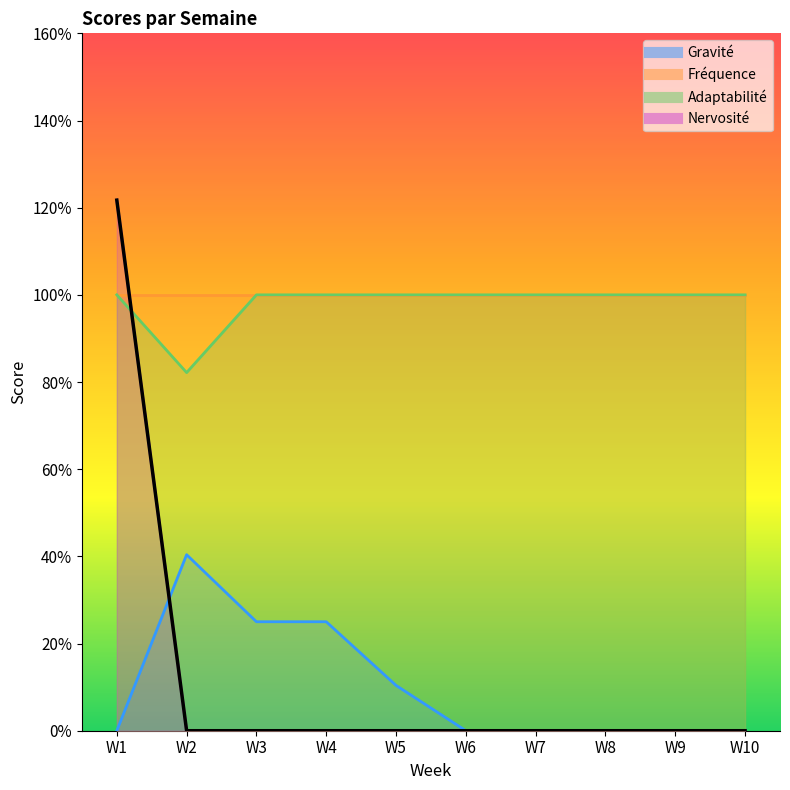

The value of Gravité at 3 is 0.5. True or false?

False